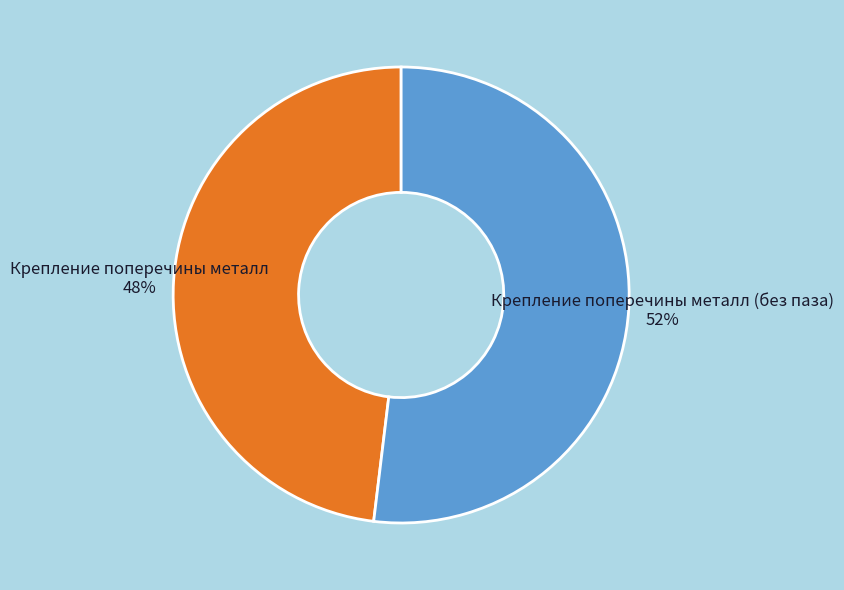

True or false: Крепление поперечины металл accounts for 35% of the total.

False